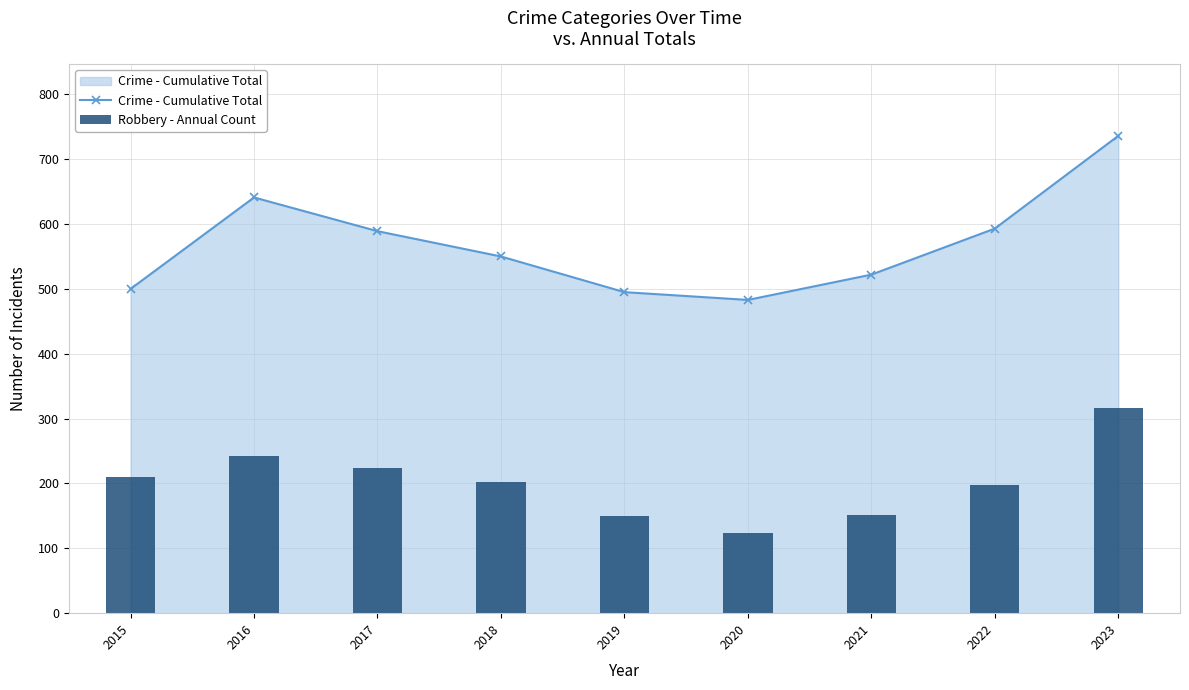

Does the chart contain stacked bars?

No